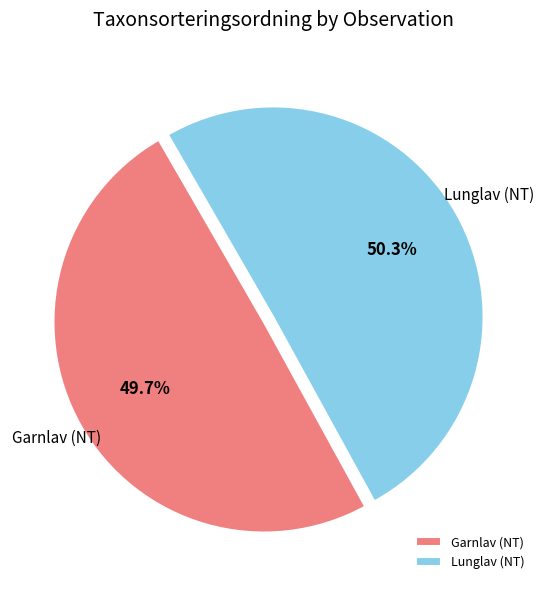

To the nearest percent, what is the average slice percentage?

50%